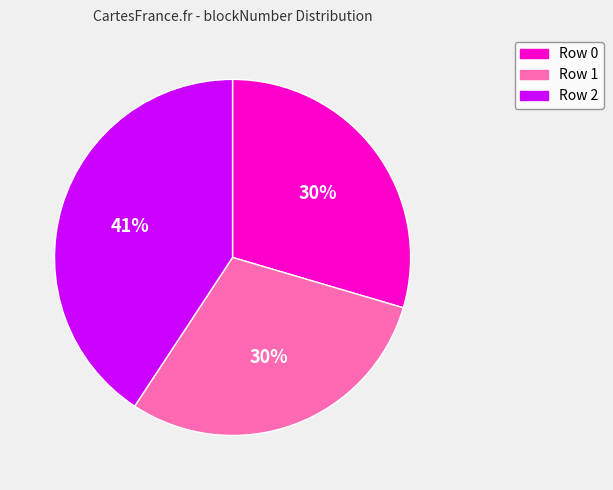

To the nearest percent, what is the difference between the largest and smallest slice percentages?

11%